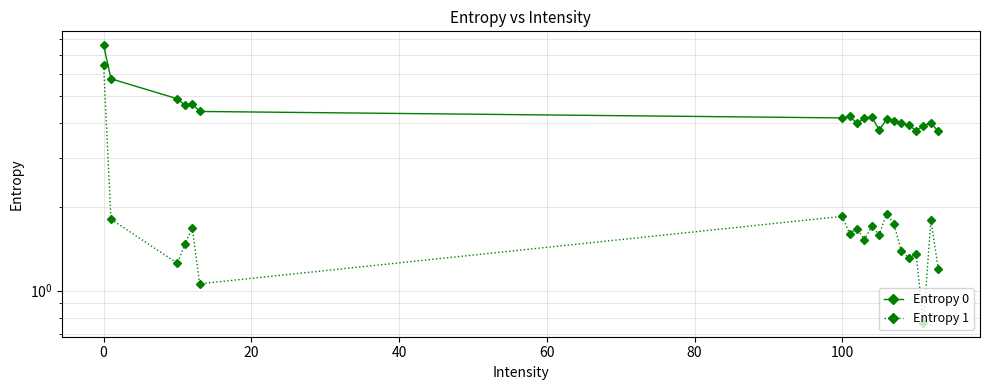

List the series in order of their overall mean, lowest first.

Entropy 1, Entropy 0